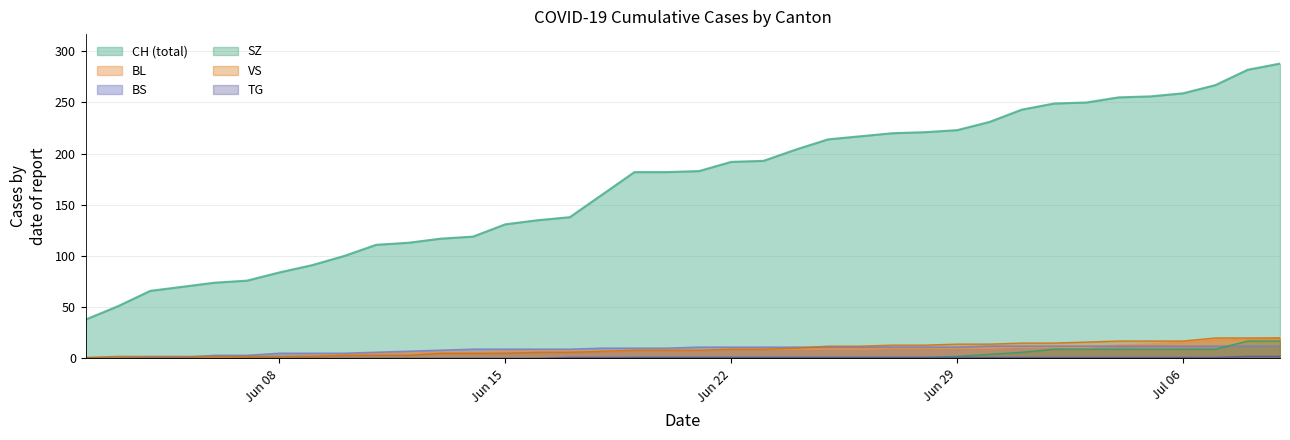

True or false: BS and CH (total) cross at least once.

False